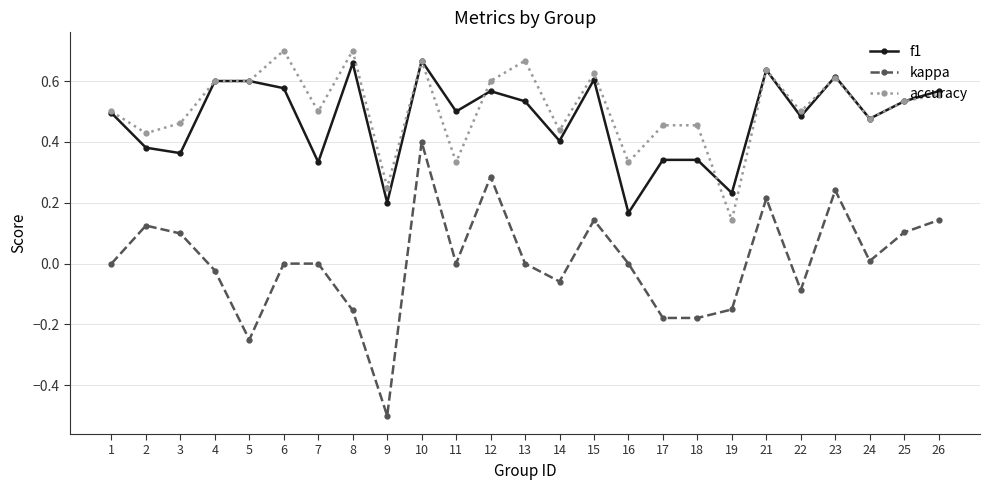

At how many categories does at least one series exceed 0?

25